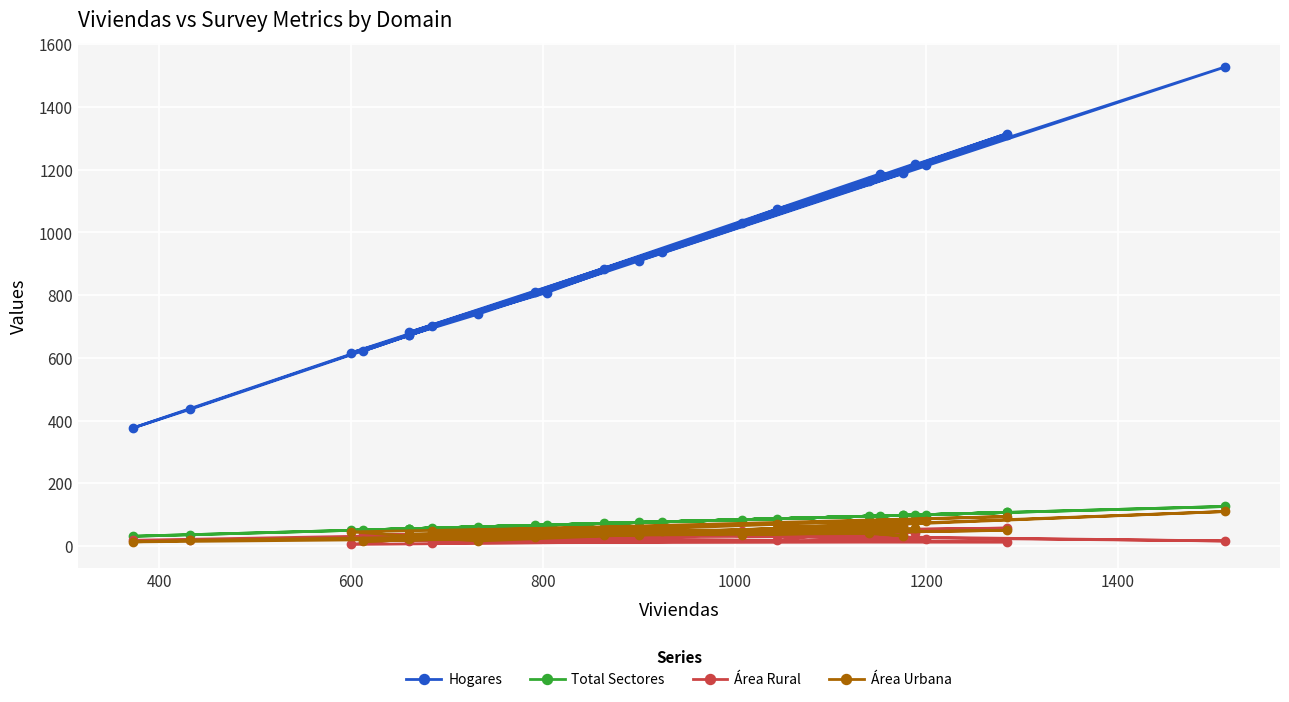

True or false: Área Rural has more than 2 points higher than both neighbors.

True